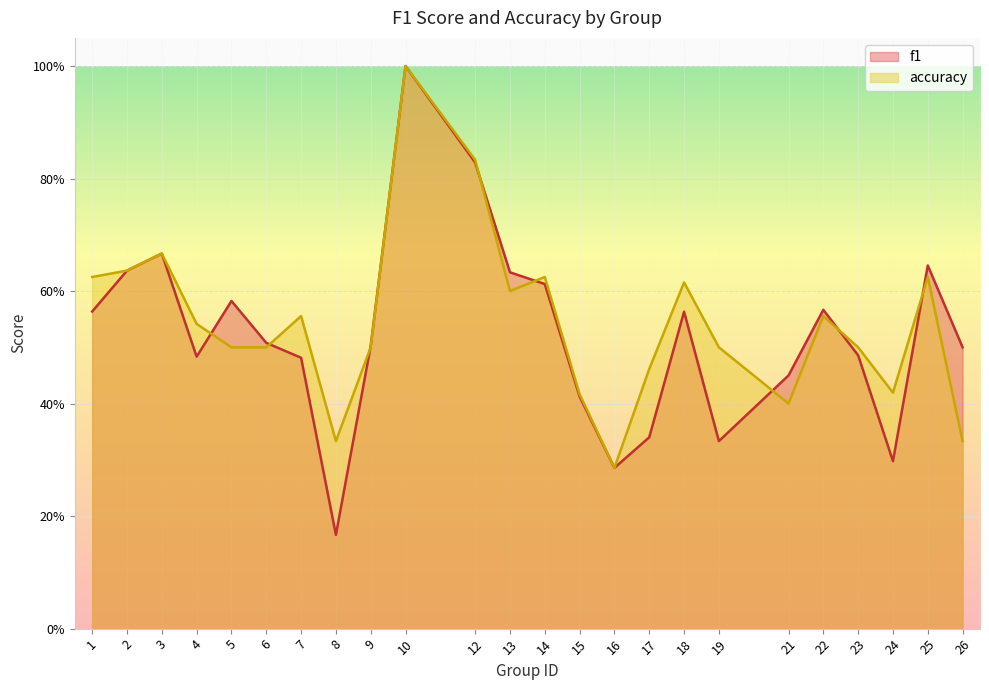

Reading right to left, list all the values displayed in this chart.

f1: 0.5	0.6	0.3	0.5	0.6	0.5	0.3	0.6	0.3	0.3	0.4	0.6	0.6	0.8	1.0	0.5	0.2	0.5	0.5	0.6	0.5	0.7	0.6	0.6
accuracy: 0.3	0.6	0.4	0.5	0.6	0.4	0.5	0.6	0.5	0.3	0.4	0.6	0.6	0.8	1.0	0.5	0.3	0.6	0.5	0.5	0.5	0.7	0.6	0.6